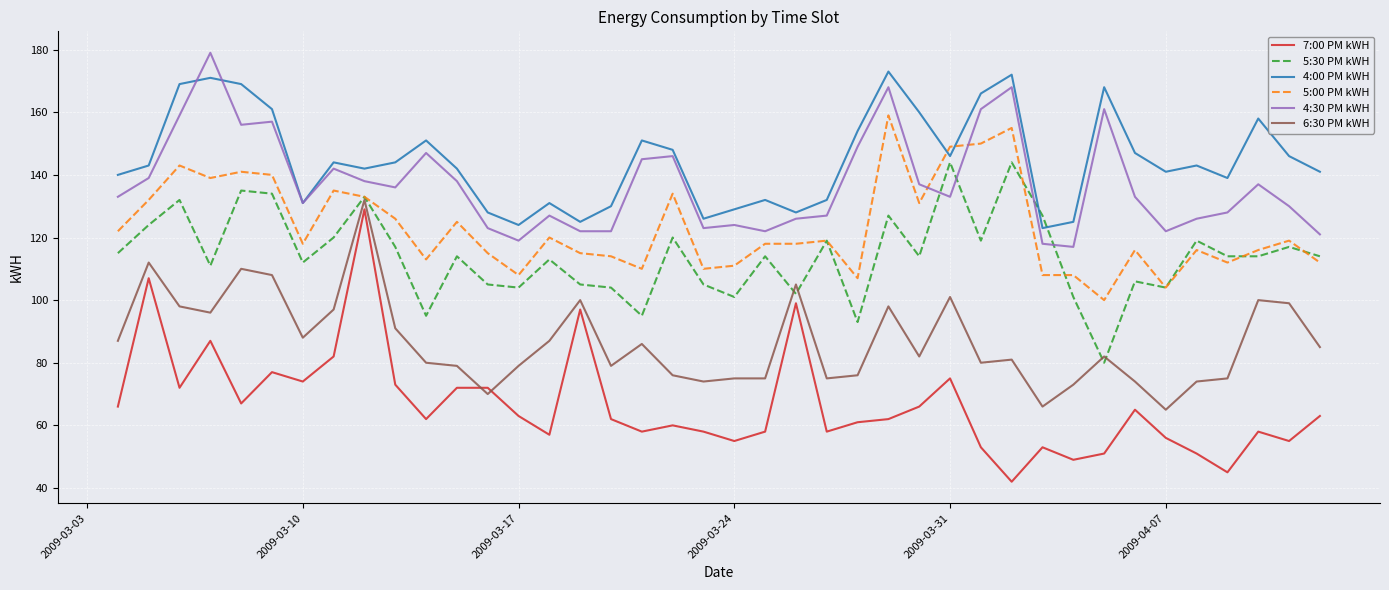

Which series has the largest range (max minus min)?

7:00 PM kWH